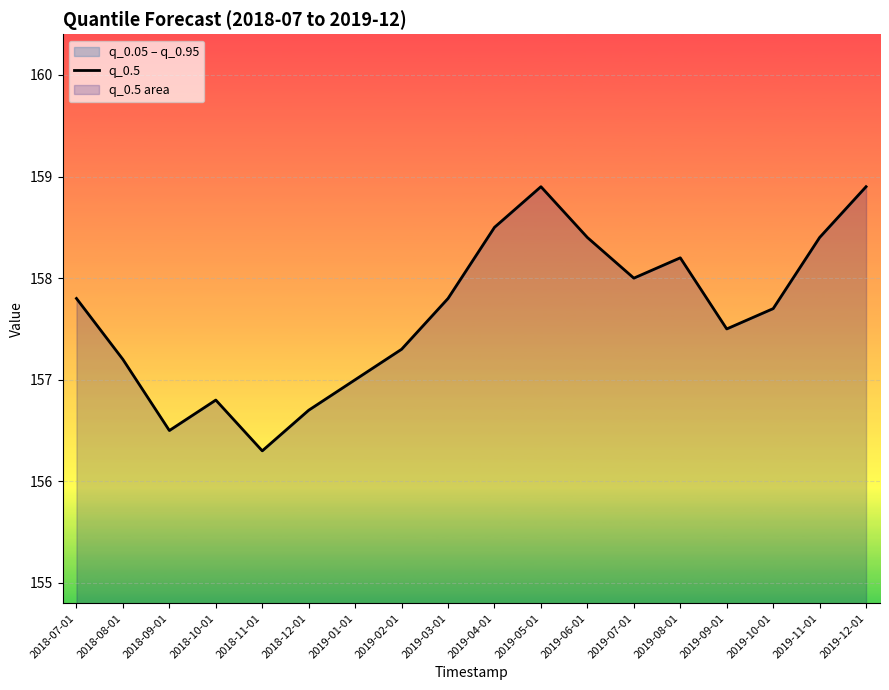

Is it true that the value at 2019-05-01 is 102.4?

False